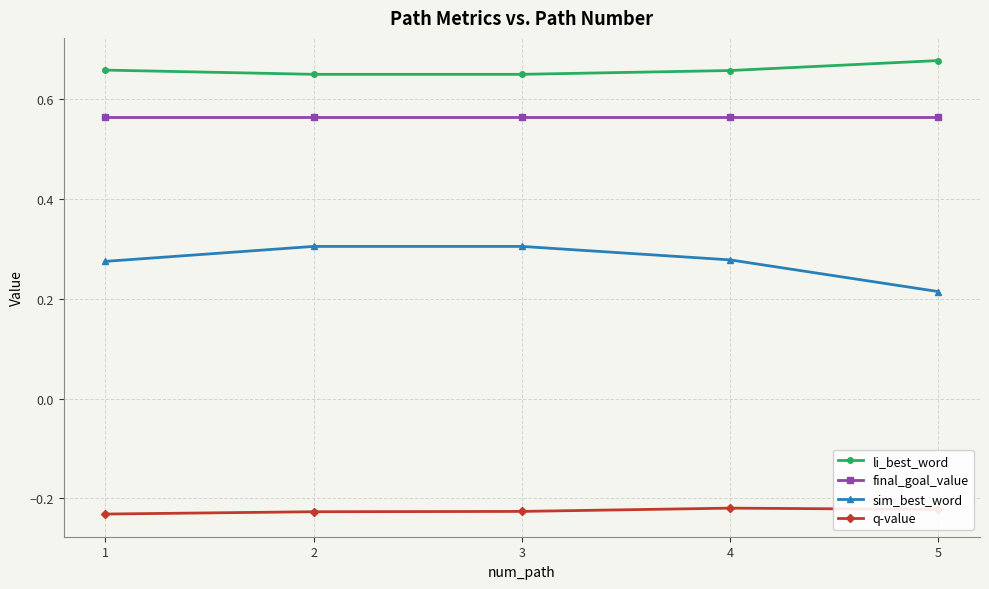

True or false: q-value and sim_best_word cross at least once.

False